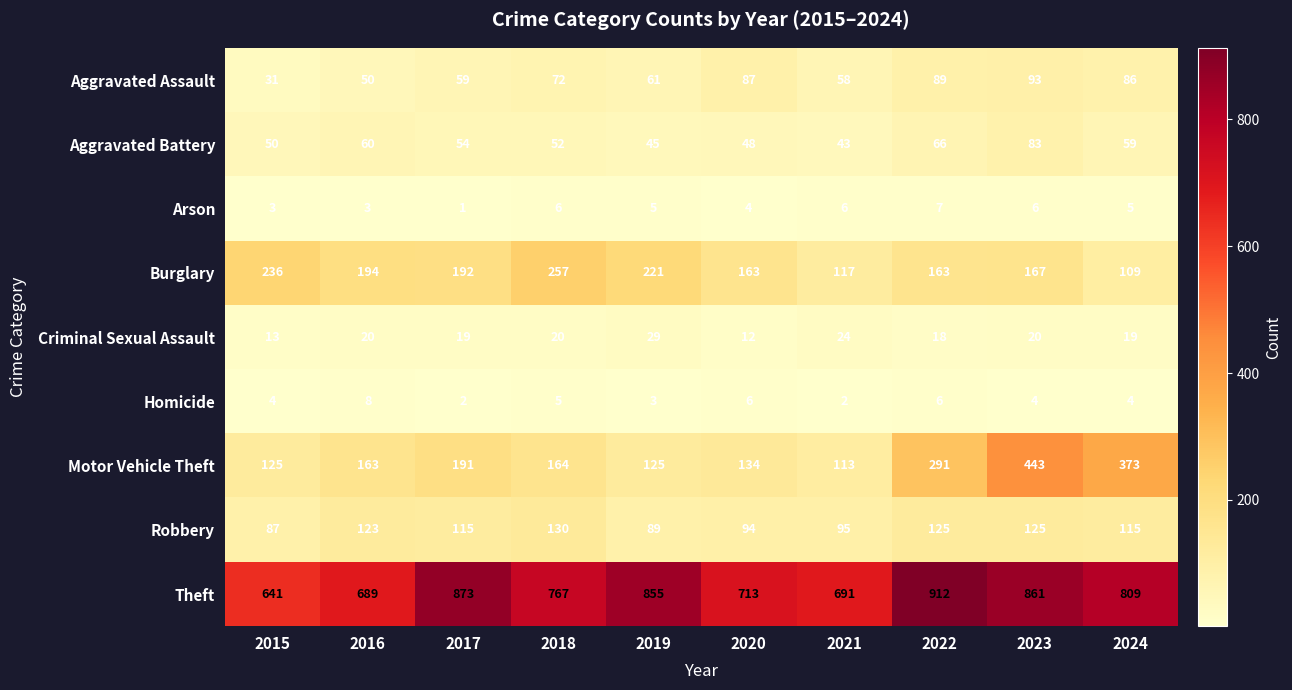

True or false: Arson has a value of 5 at 2015.

False